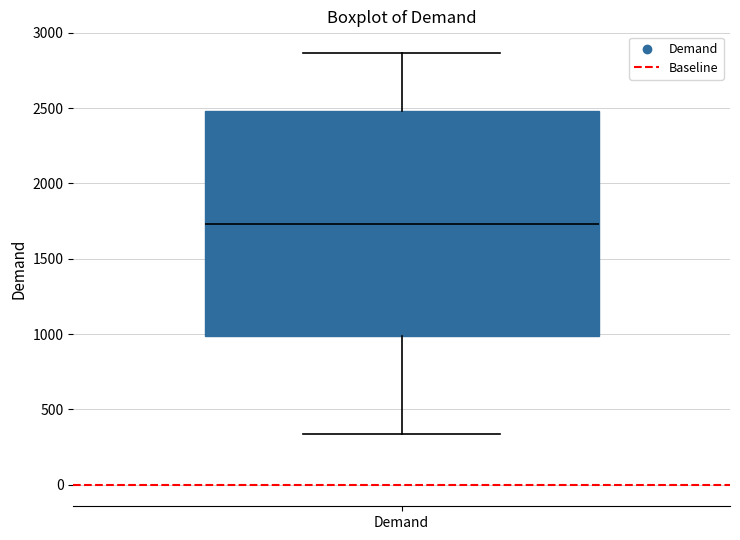

Transcribe this box plot: give where the median line is, the range the box spans, and where the two whiskers end, as read against the y-axis. The values are not printed on the chart, so give them approximately, as read against the axis.

median 1750, box 1000 to 2500, whiskers 350 to 2850